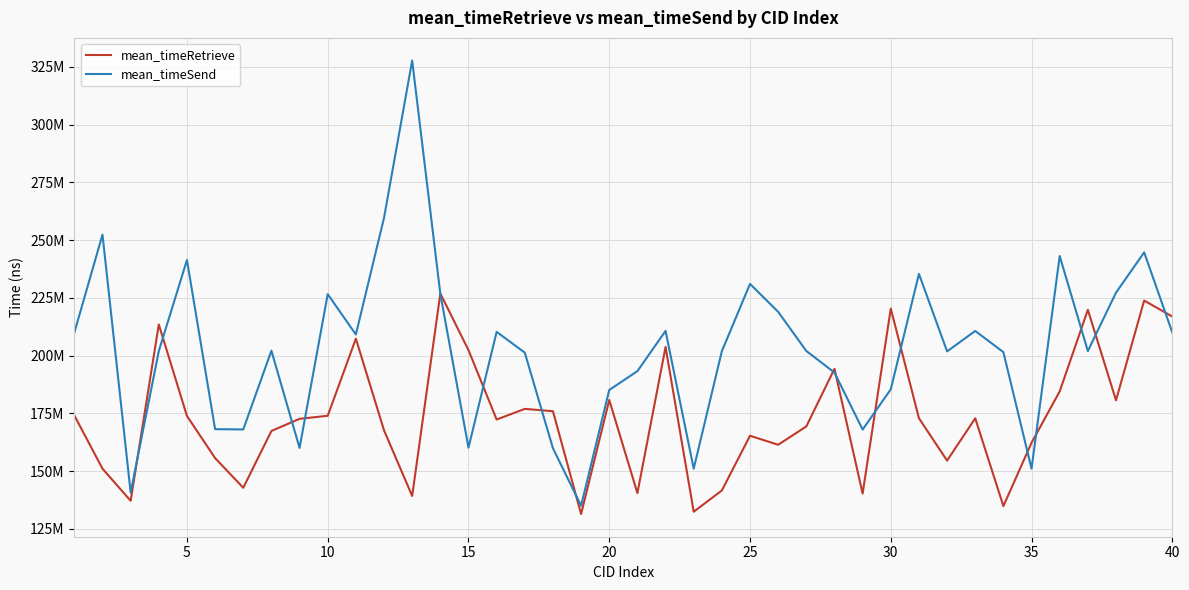

Which series has the largest total across all categories?

mean_timeSend